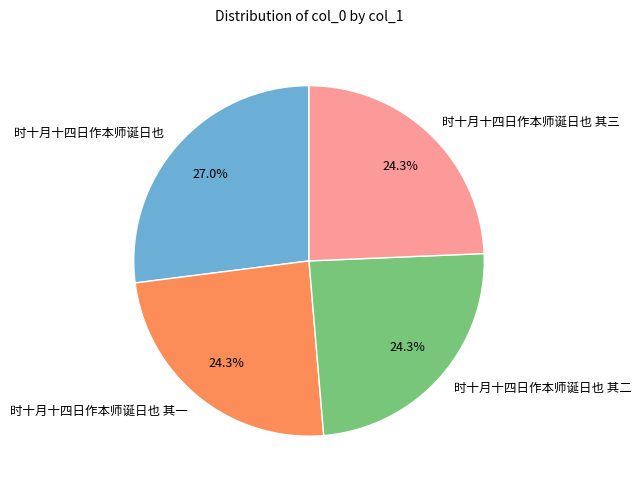

Does 时十月十四日作本师诞日也 其二 account for over 50% of the chart?

No